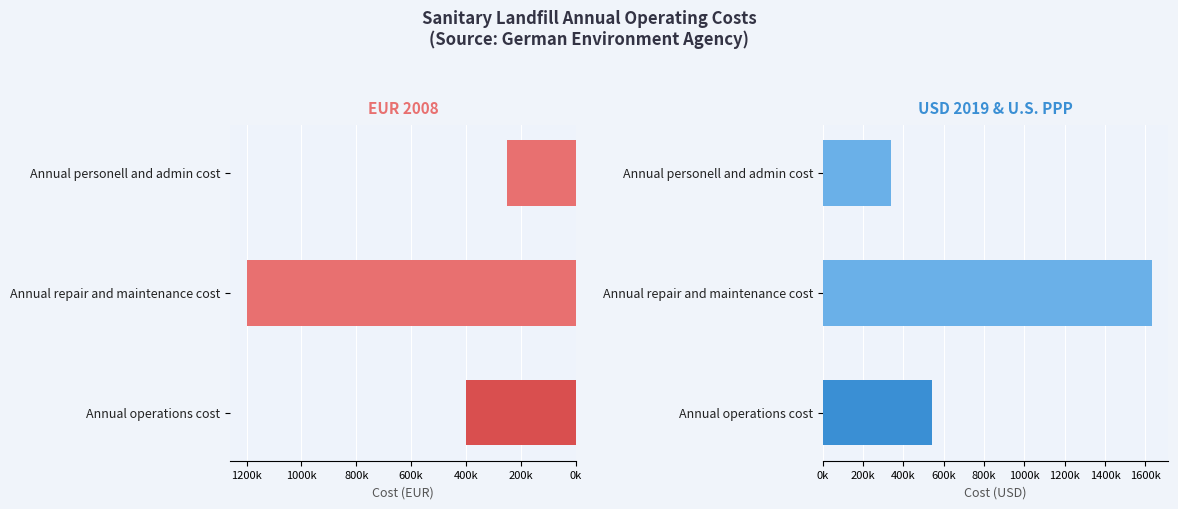

What is the minimum value shown in the chart?

250000